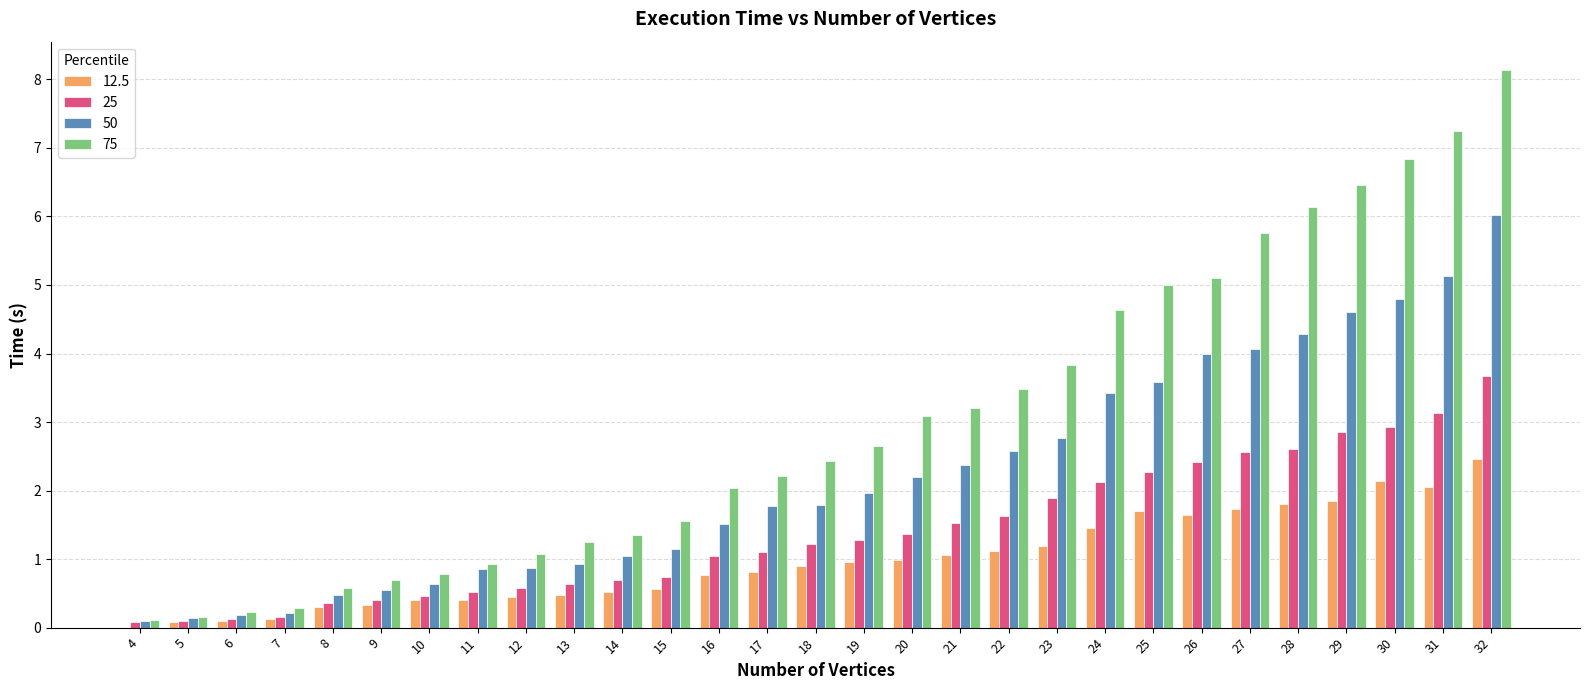

How many distinct data groups are displayed?

4